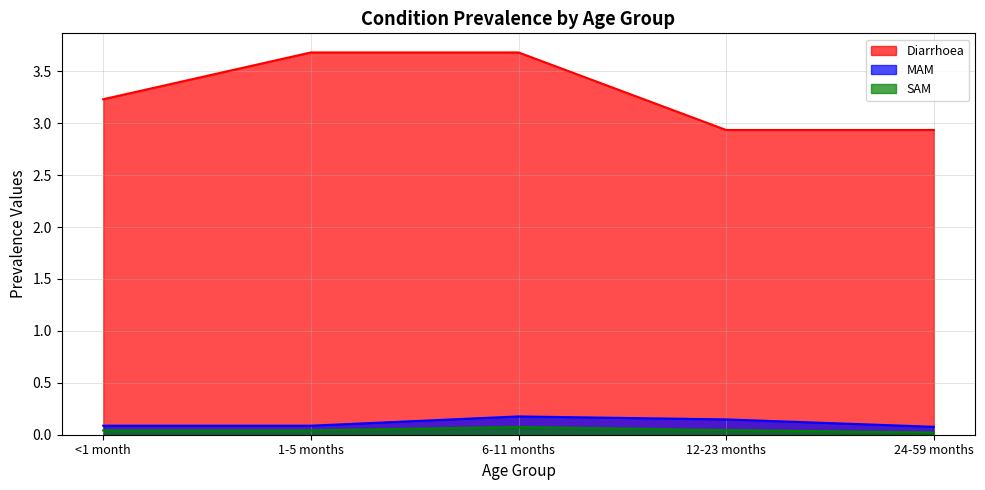

What is the difference between the maximum and second lowest values in the MAM series?

0.1